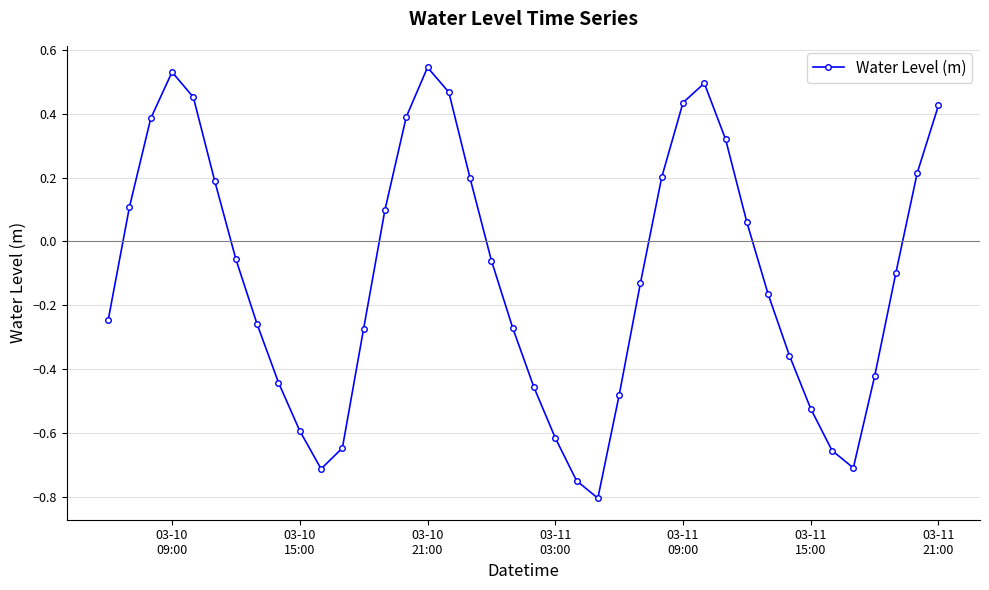

How many points are lower than both their immediate neighbors (excluding endpoints)?

3